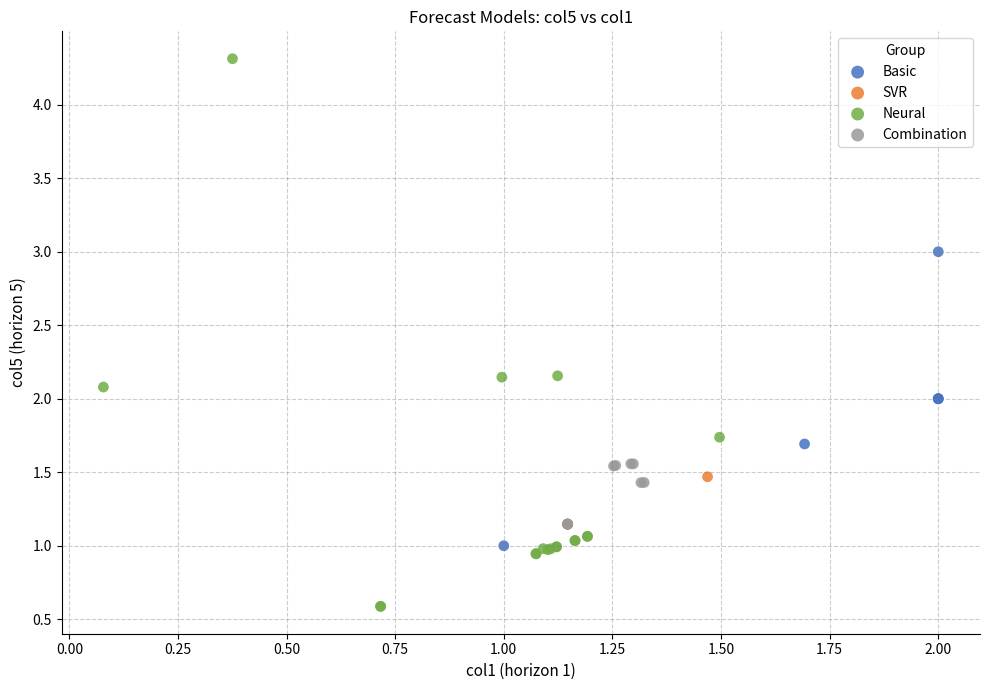

What are all the series names shown in the legend?

Basic, SVR, Neural, Combination